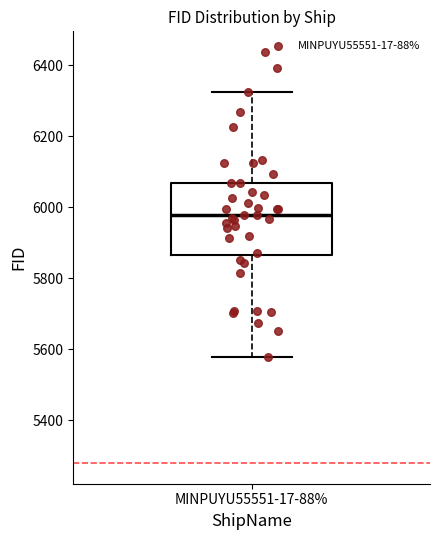

Read this box plot against the y-axis: the position of the median line, the range covered by the box, and the ends of both whiskers. The values are not printed on the chart, so give them approximately, as read against the axis.

median 5980, box 5860 to 6060, whiskers 5580 to 6320